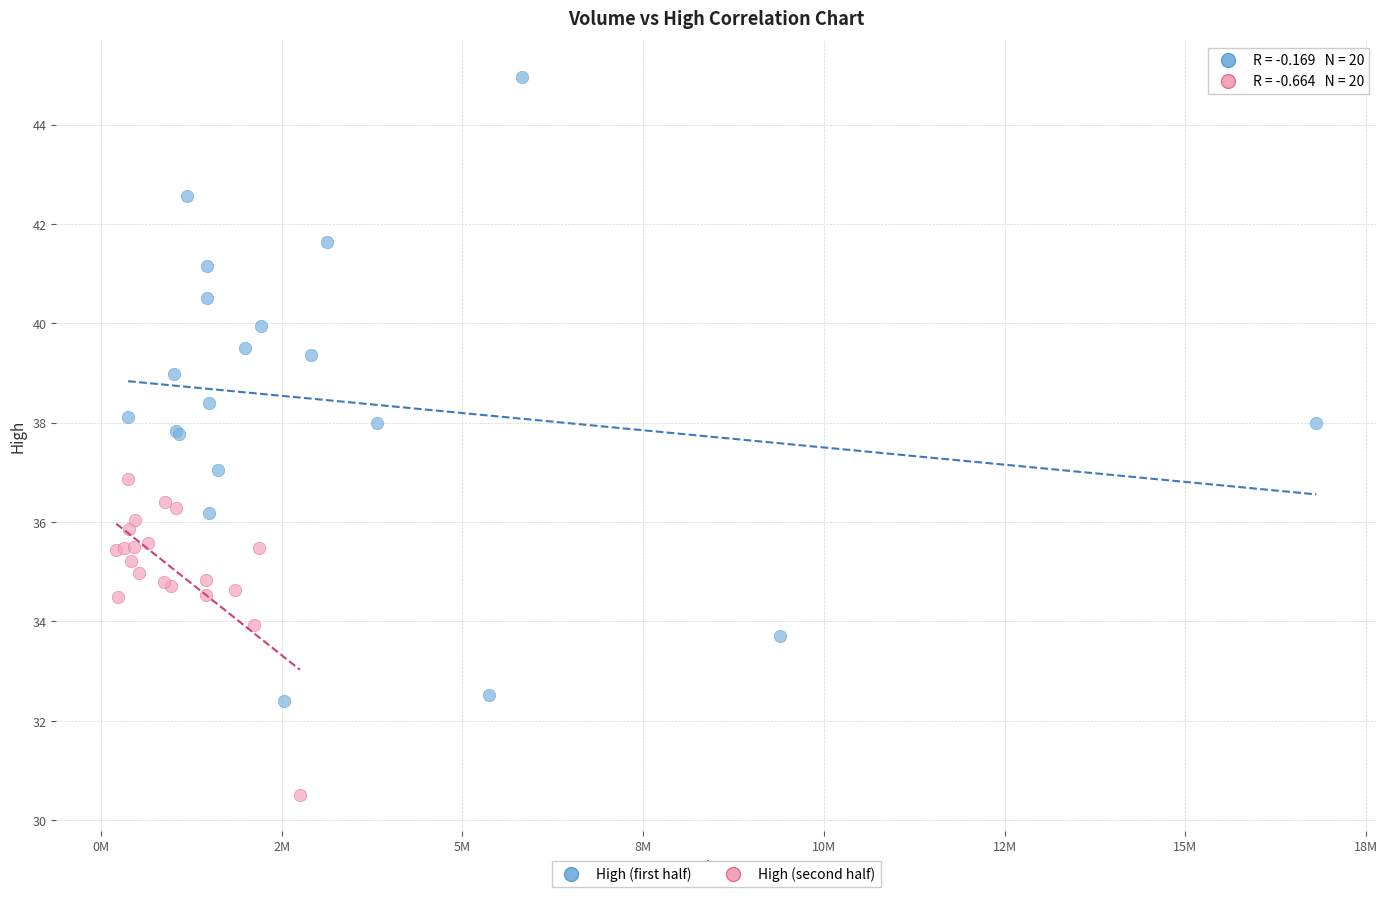

Which series reaches the minimum Y coordinate?

High (second half)